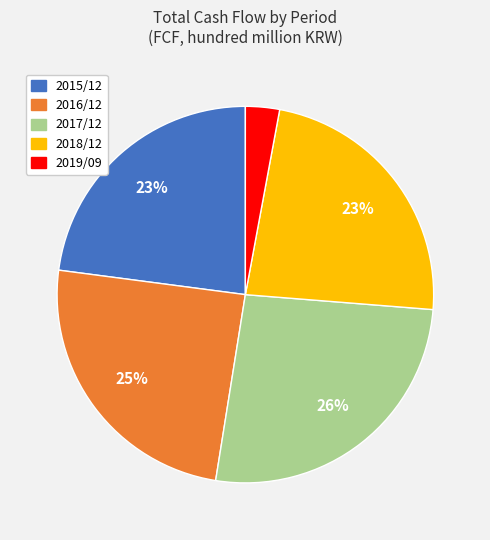

What percentage is the 2018/12 slice, to the nearest percent?

23%